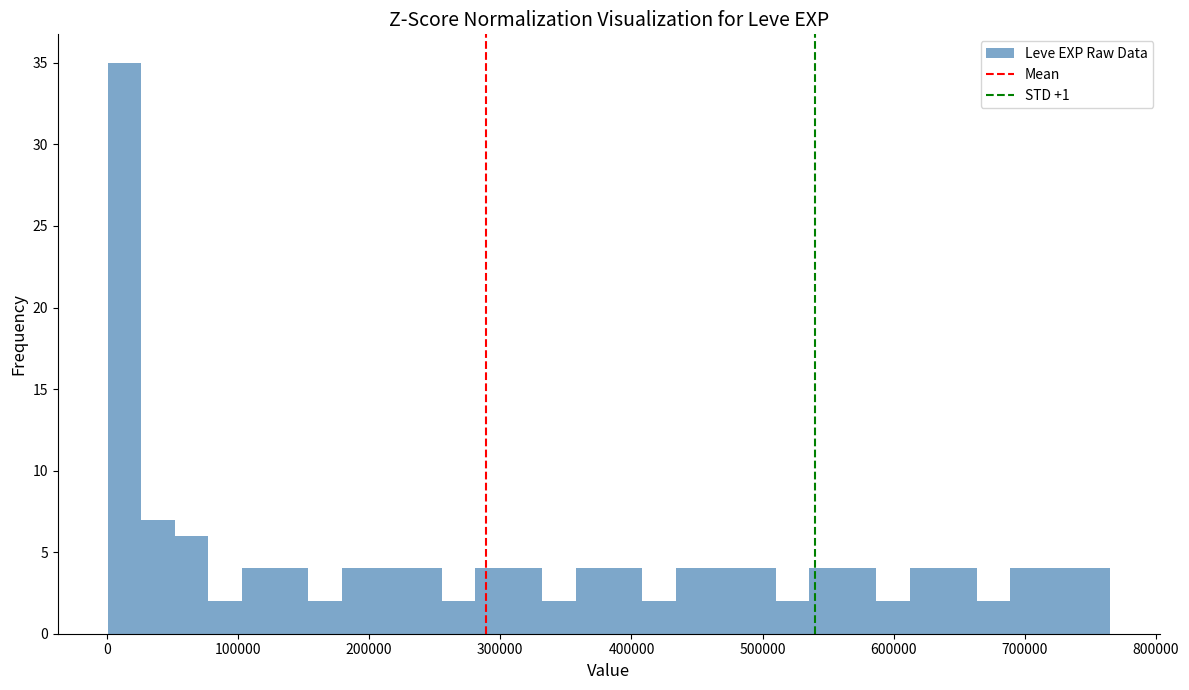

Read against the x-axis, roughly where is the centre of the tallest bar?

10000